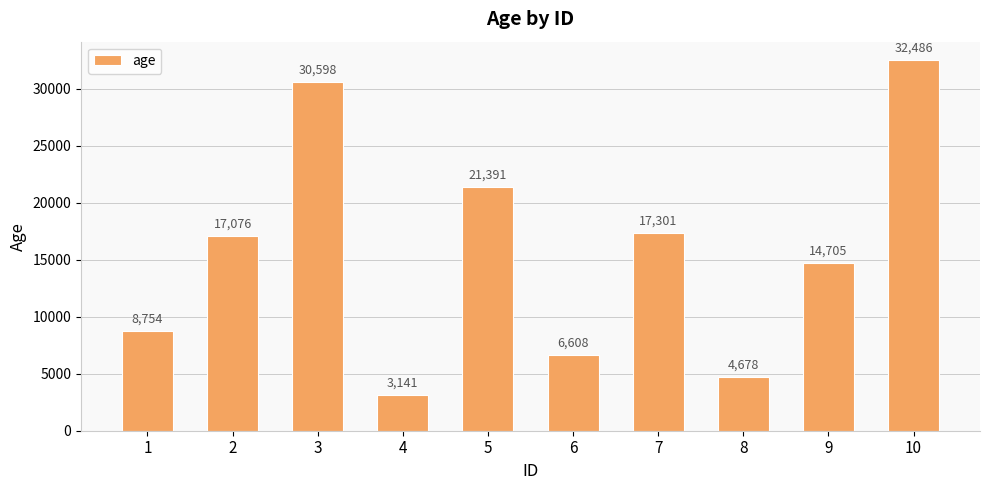

Are the bars grouped side by side (vs. stacked)?

No